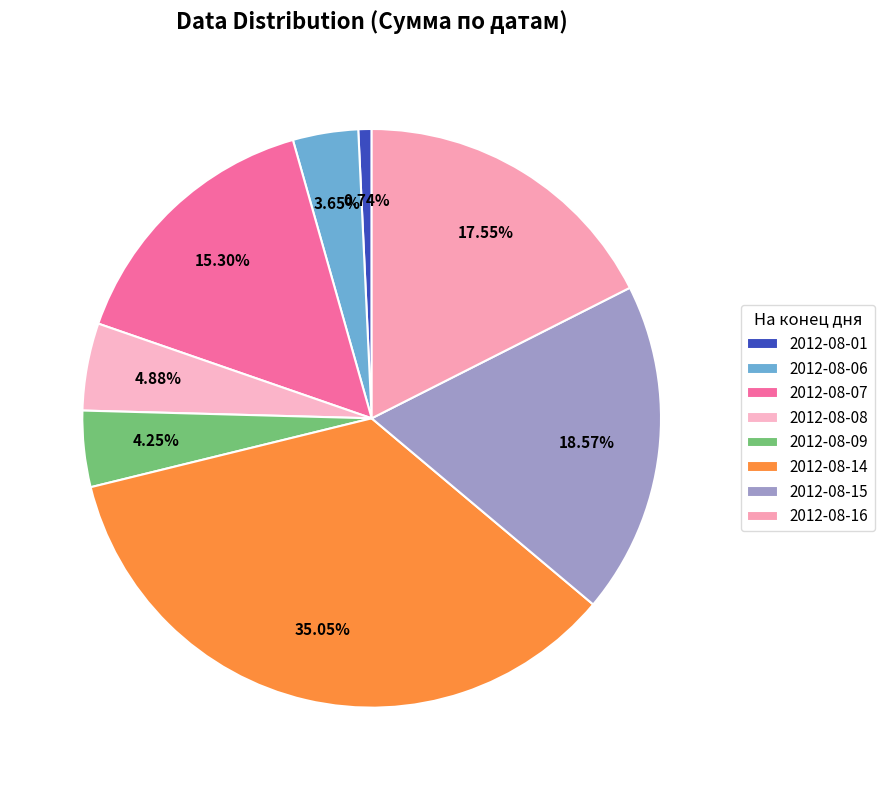

How many segments does this pie chart have?

8